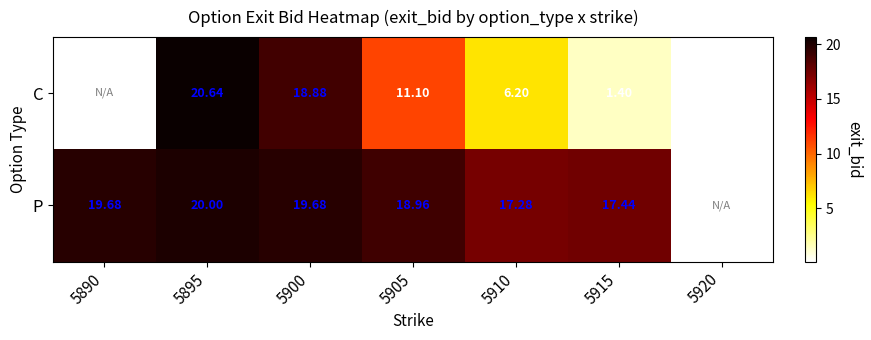

Is the value of C at 5915 greater than the value of P at 5900?

No